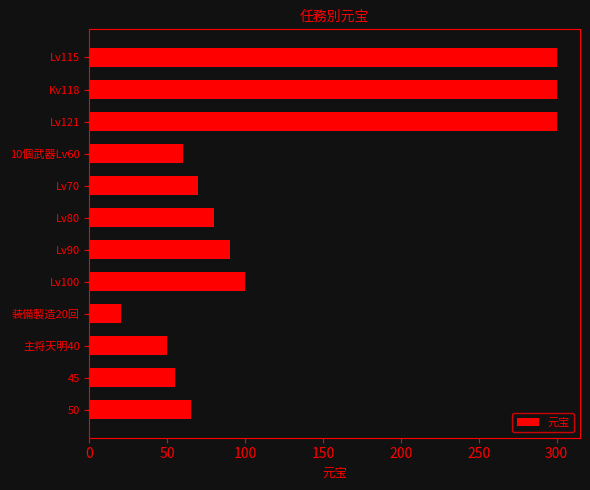

Is it true that the value at Lv70 is 103?

False